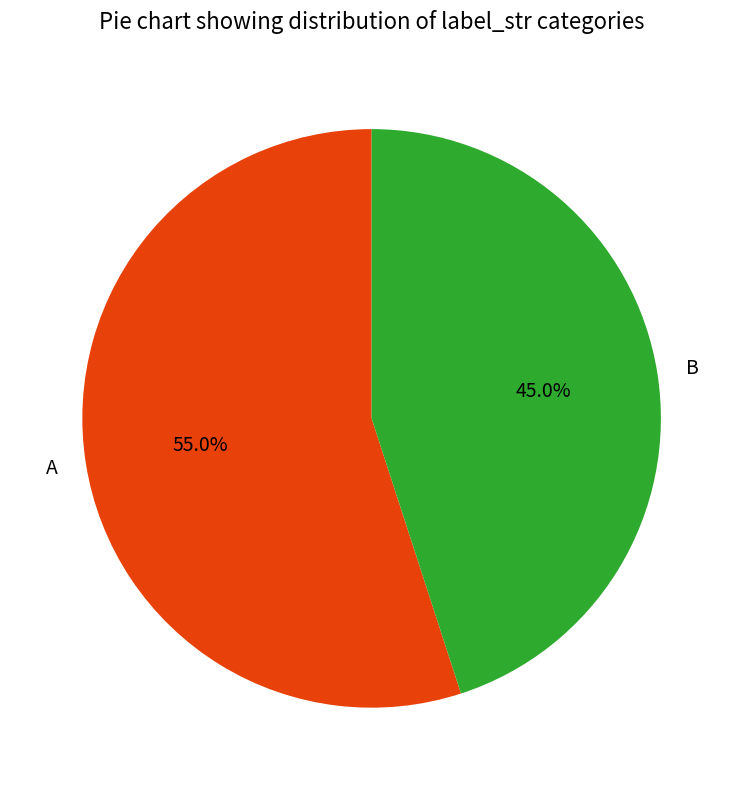

How many slices are in this pie chart?

2